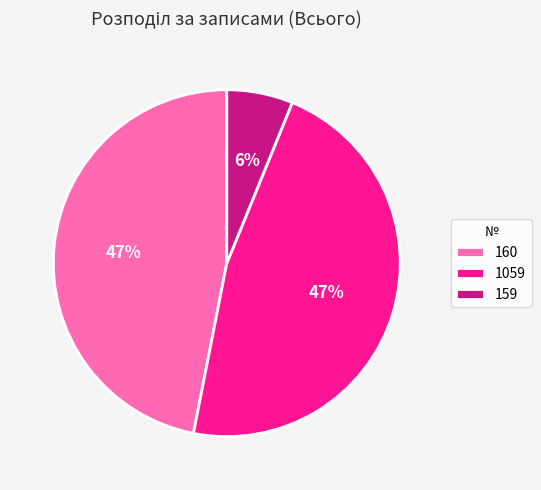

How many segments does this pie chart have?

3